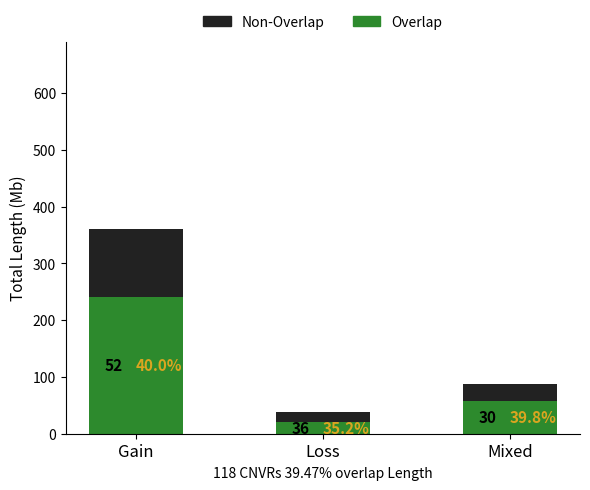

The value of Non-Overlap at Mixed is 158.7. True or false?

False